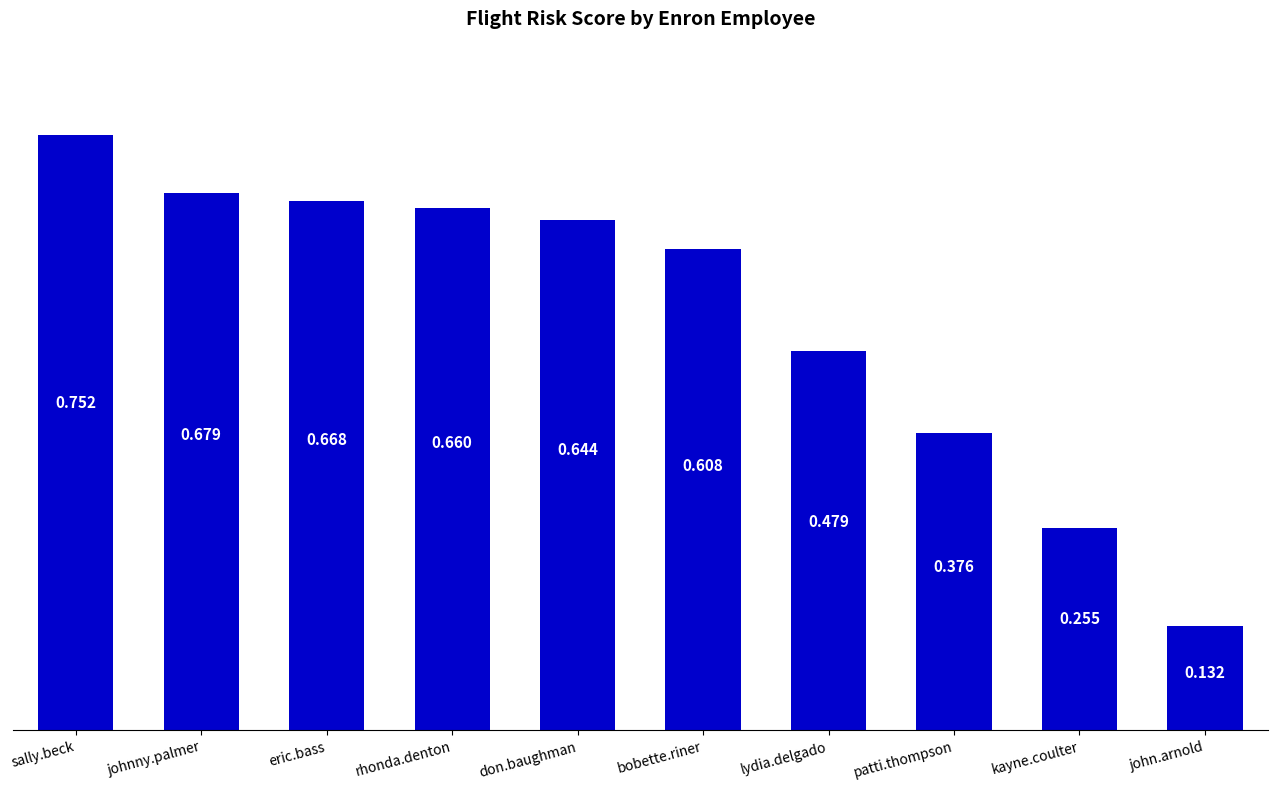

Is it true that the value at bobette.riner is 1.0?

False